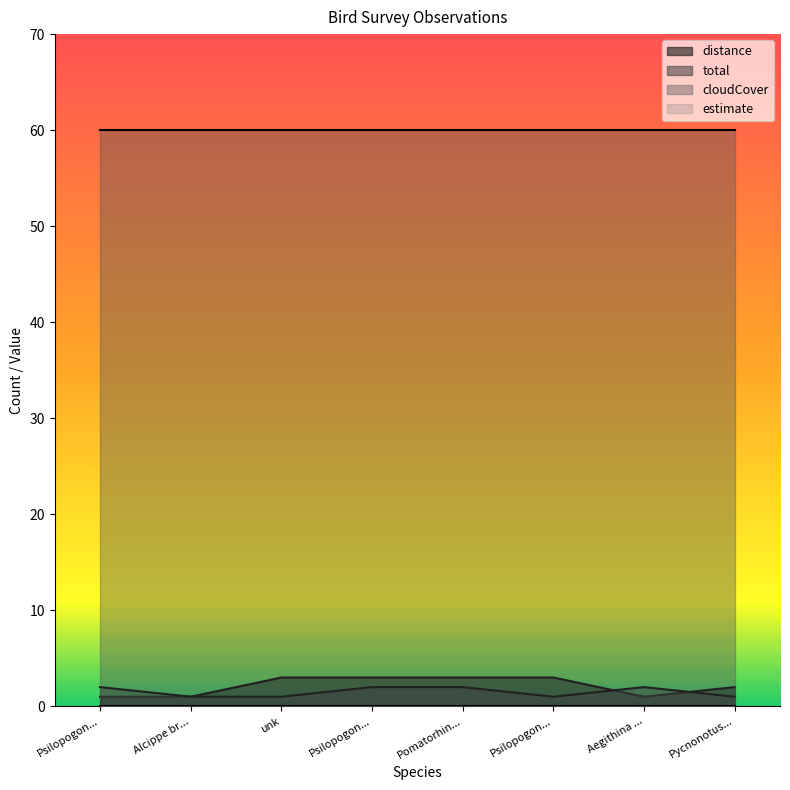

Between Alcippe br... and Pomatorhin..., which series saw the biggest shift?

distance